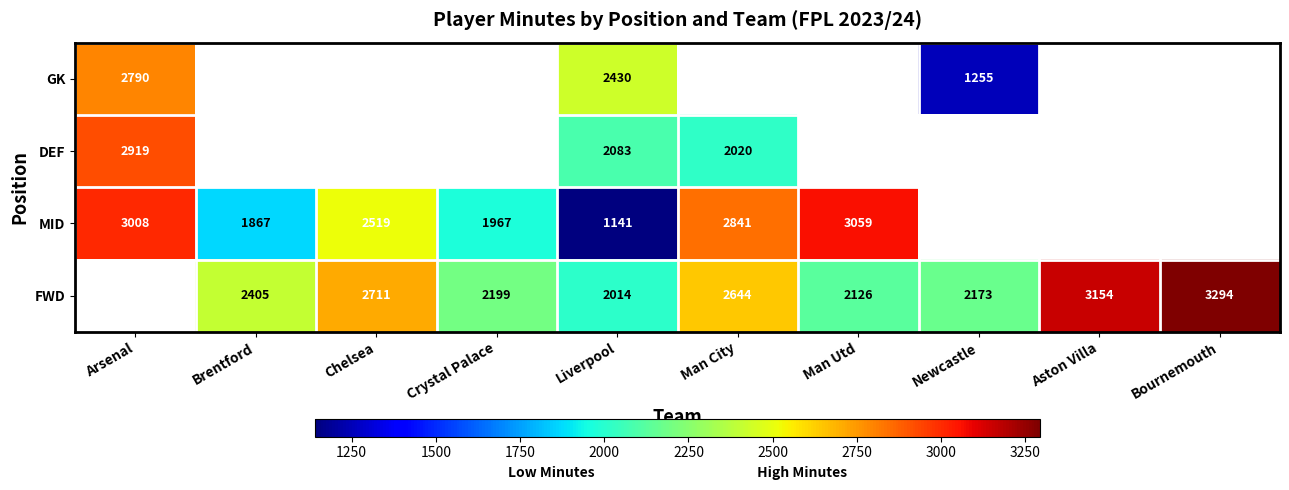

The value of FWD at Newcastle is 2173. True or false?

True